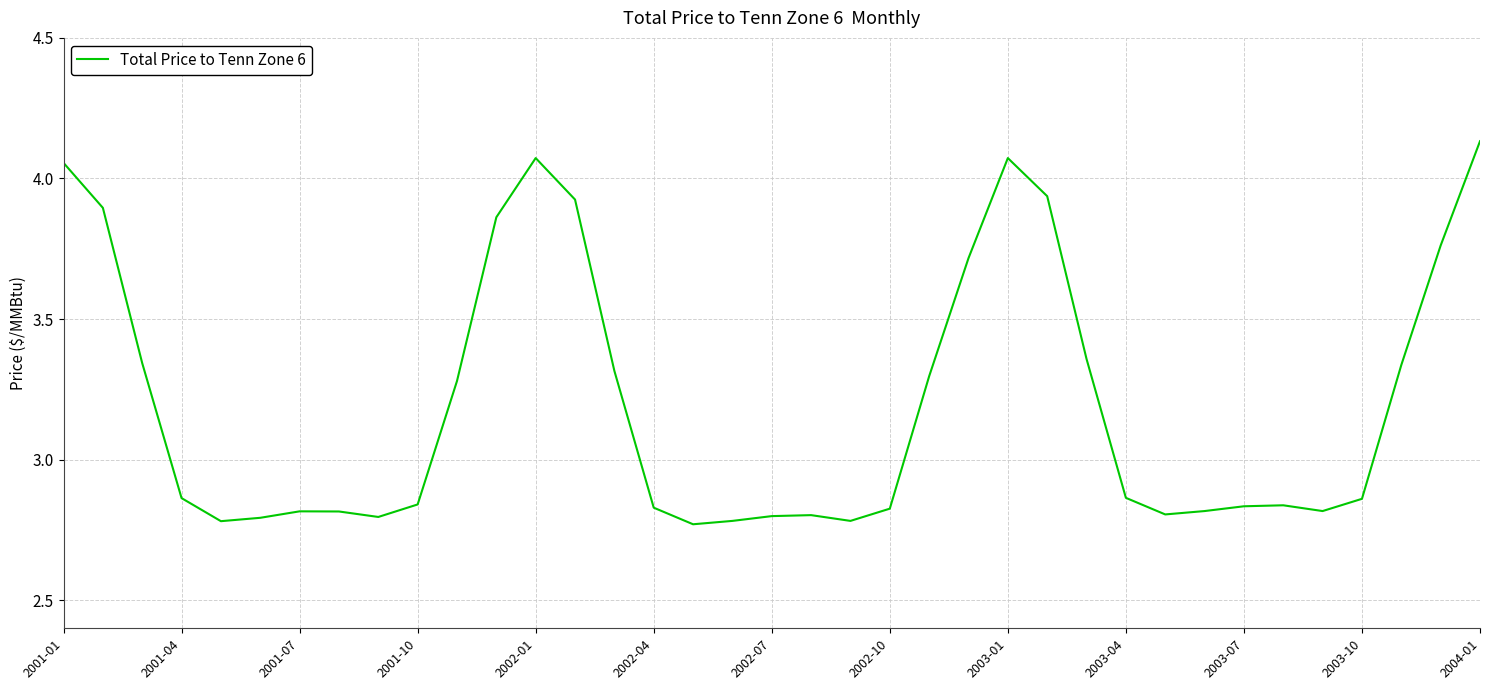

What is the difference between the maximum and minimum values?

1.4